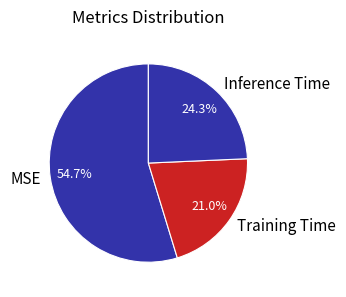

To the nearest percent, what is the difference between the largest and smallest slice percentages?

34%